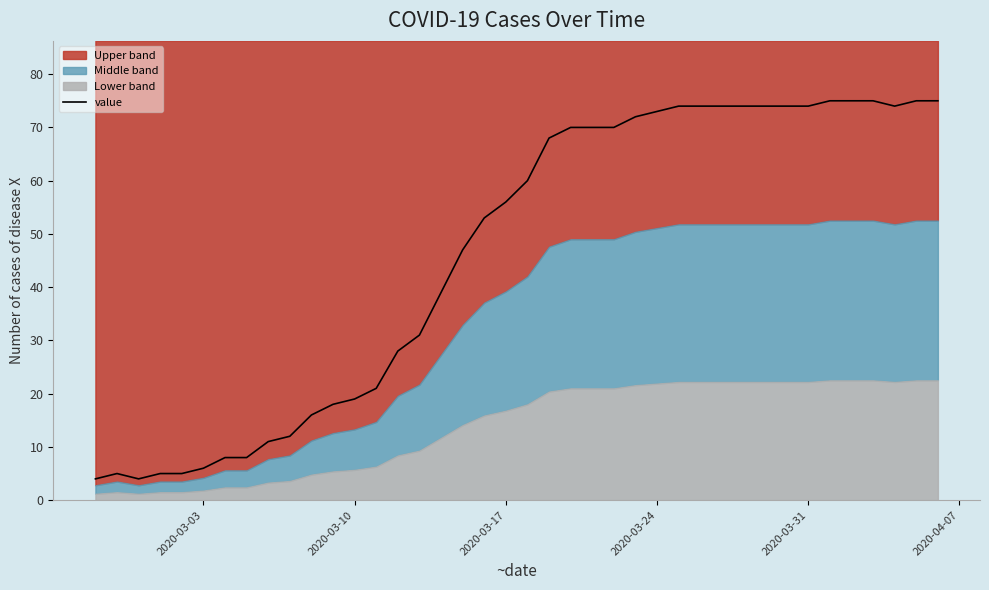

What is the minimum value for value?

4